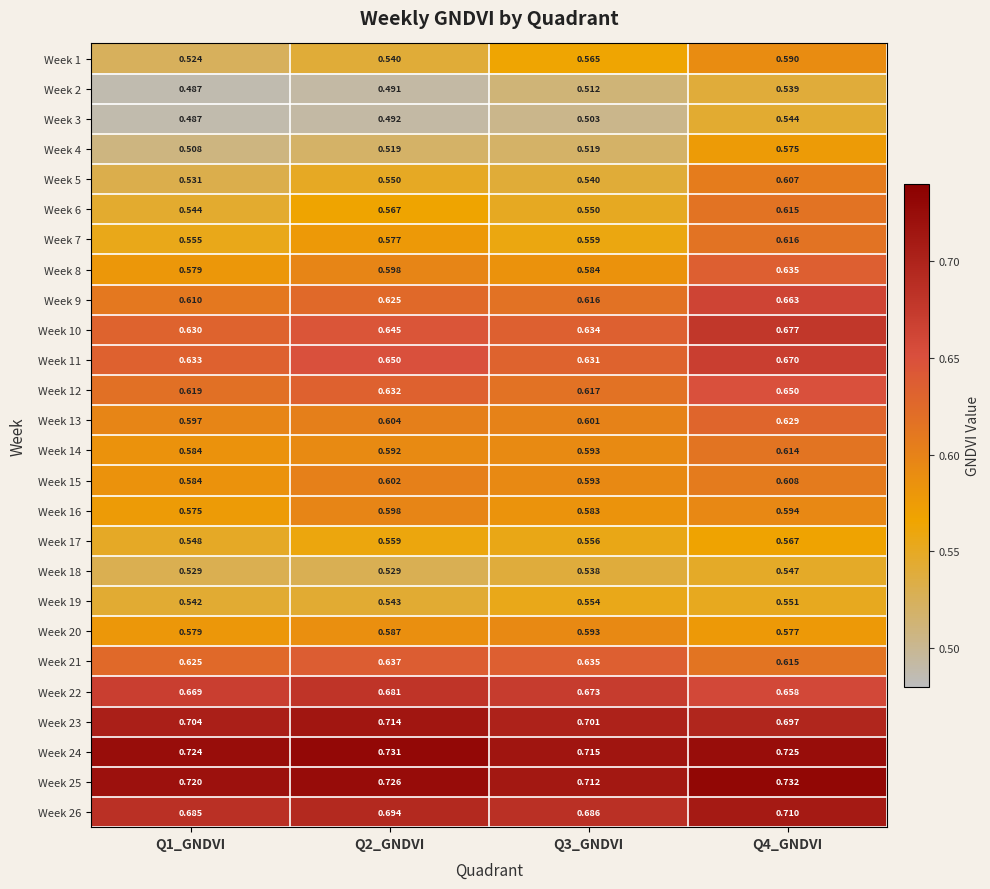

At which category does the chart reach its minimum across all series?

Q1_GNDVI